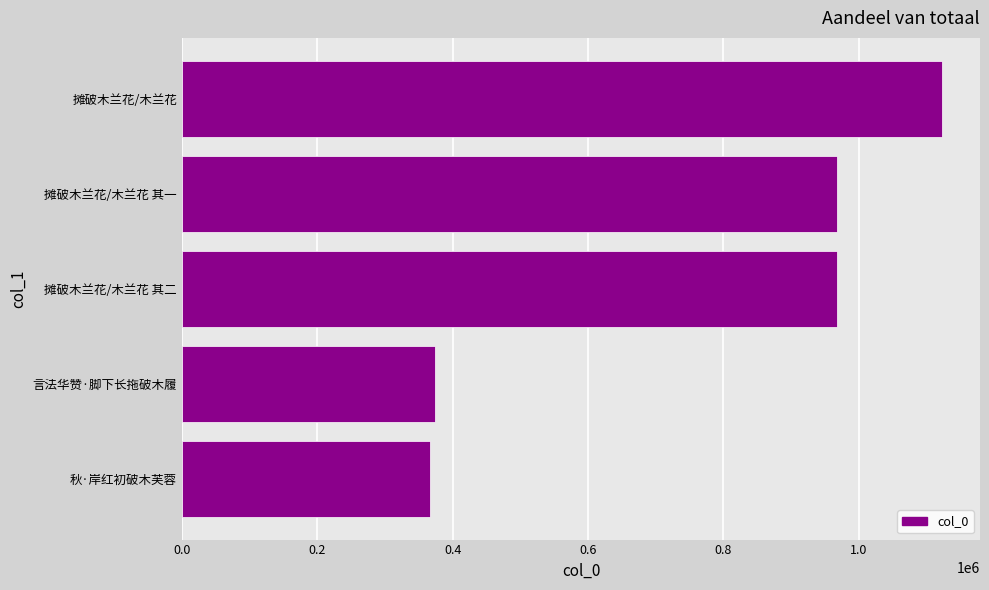

Approximately how many times larger is the value at 秋·岸红初破木芙蓉 compared to 言法华赞·脚下长拖破木履?

1.0